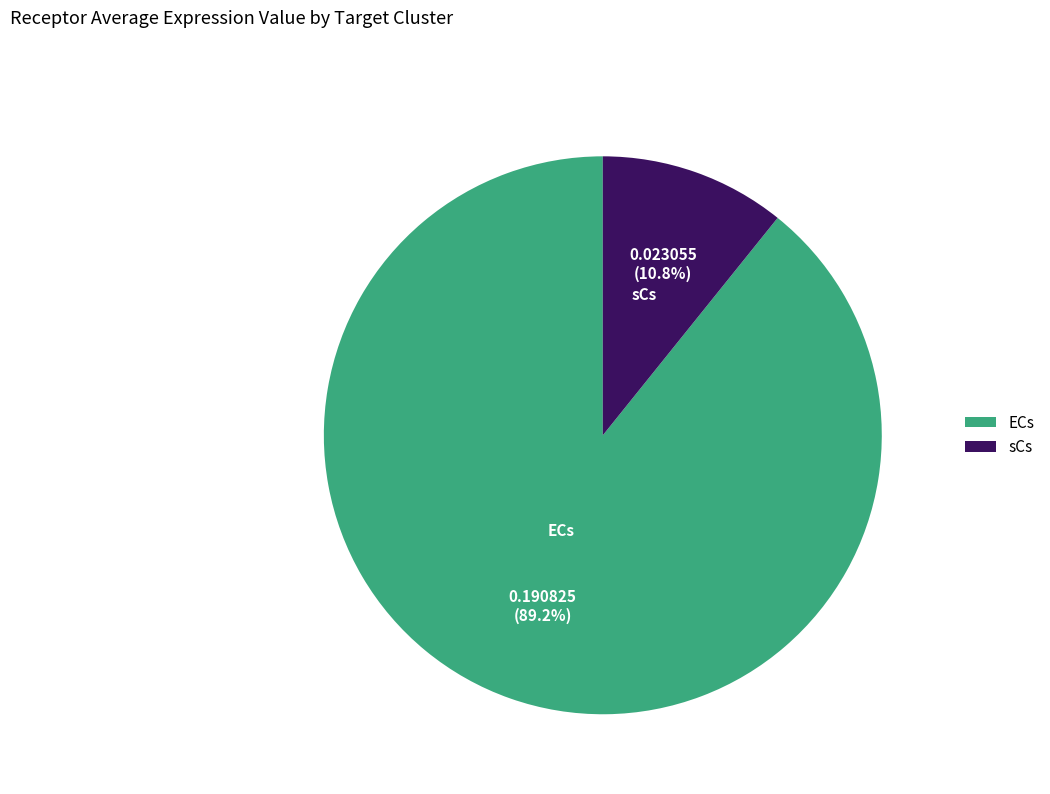

What is the smallest slice in the pie chart?

sCs